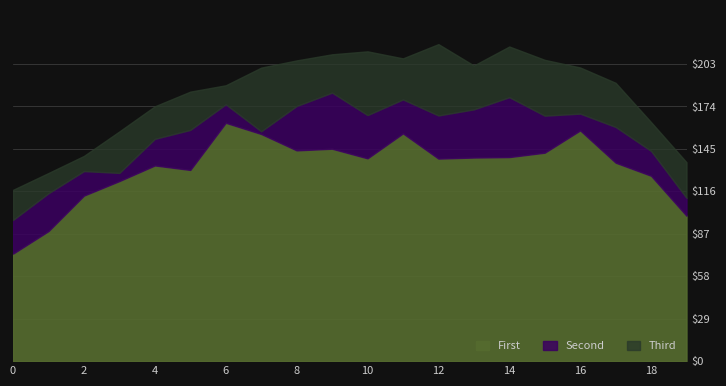

At which label does d-110.0 first exceed 200?

7